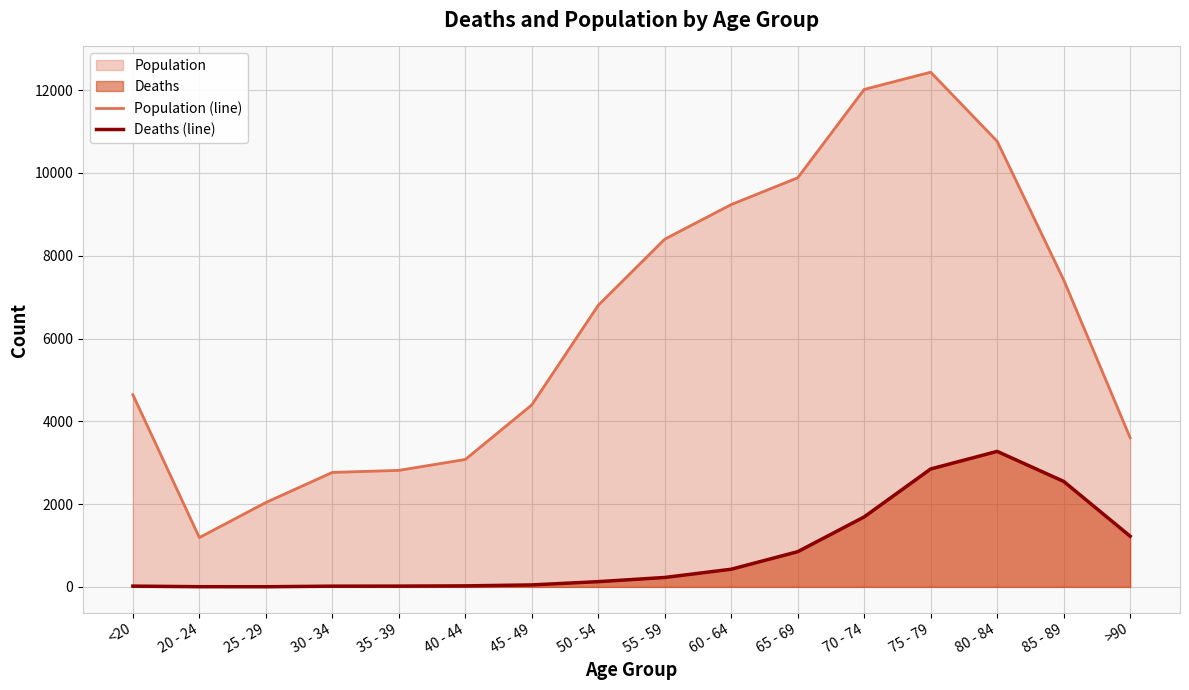

True or false: Deaths (line) and Population (line) cross at least once.

False